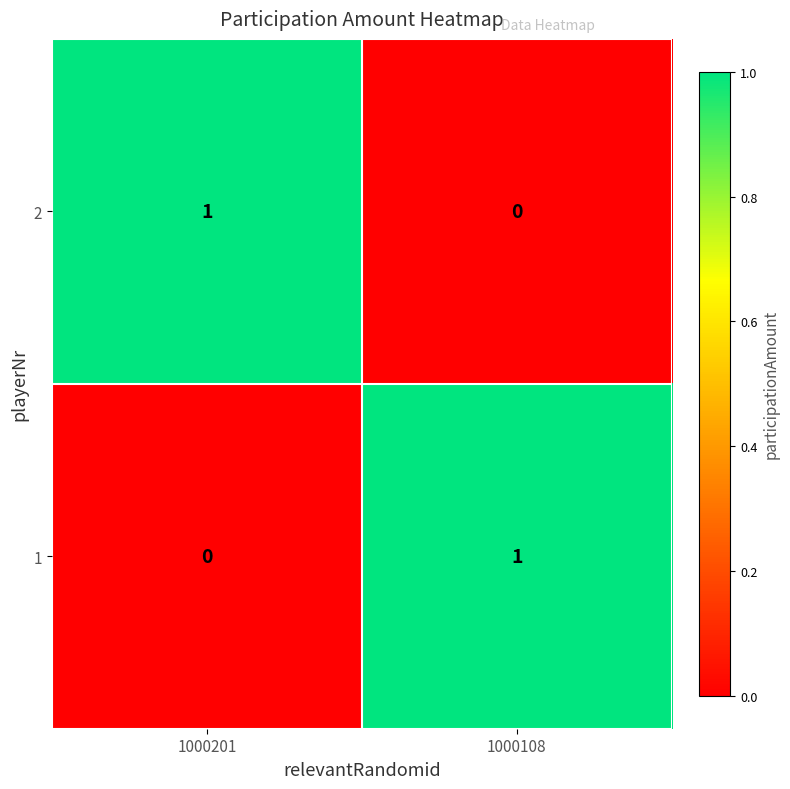

Where is 2 nearest to the value 0?

1000108